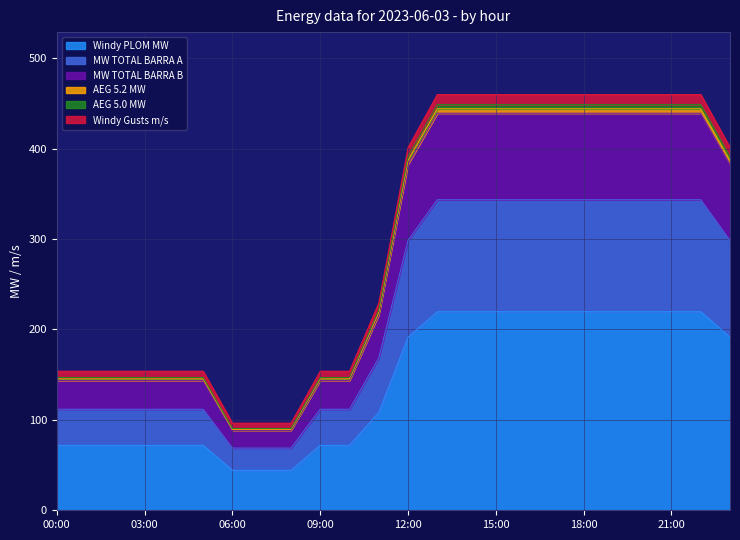

True or false: Windy Gusts m/s has more than 2 points higher than both neighbors.

False